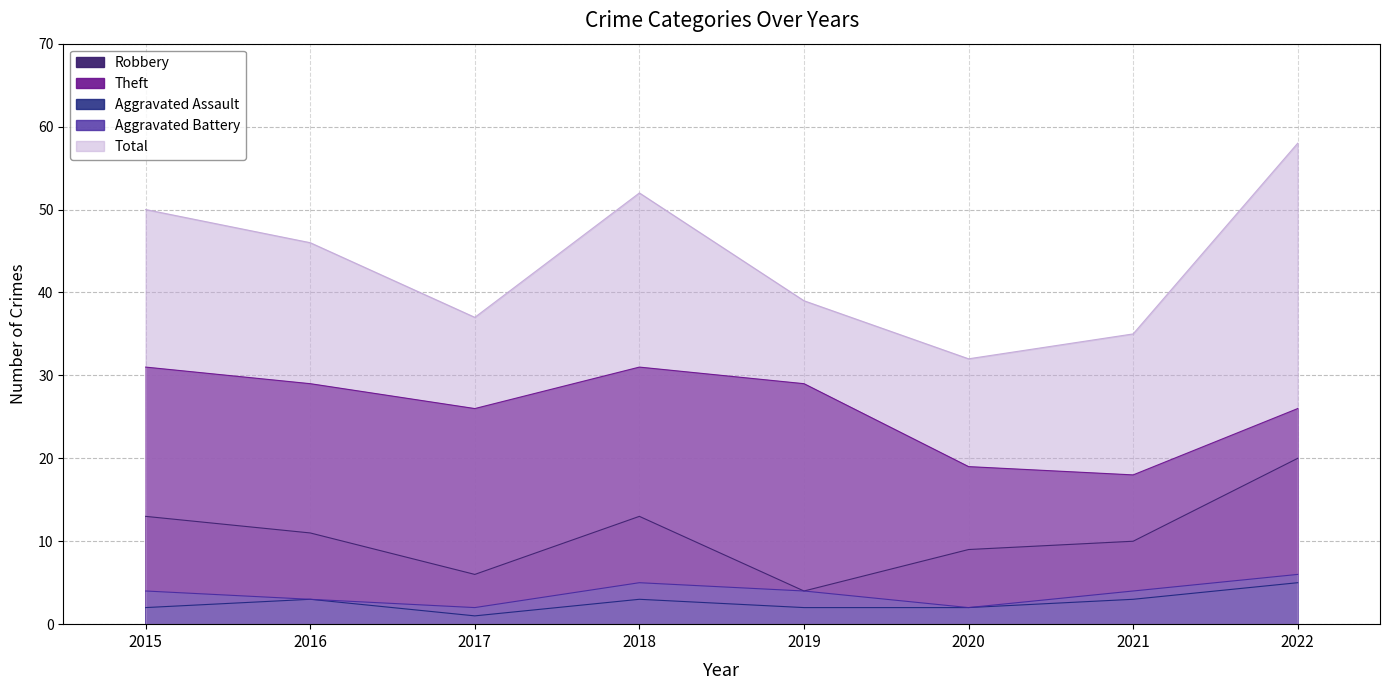

Which series changed the most between 2015 and 2018?

Total